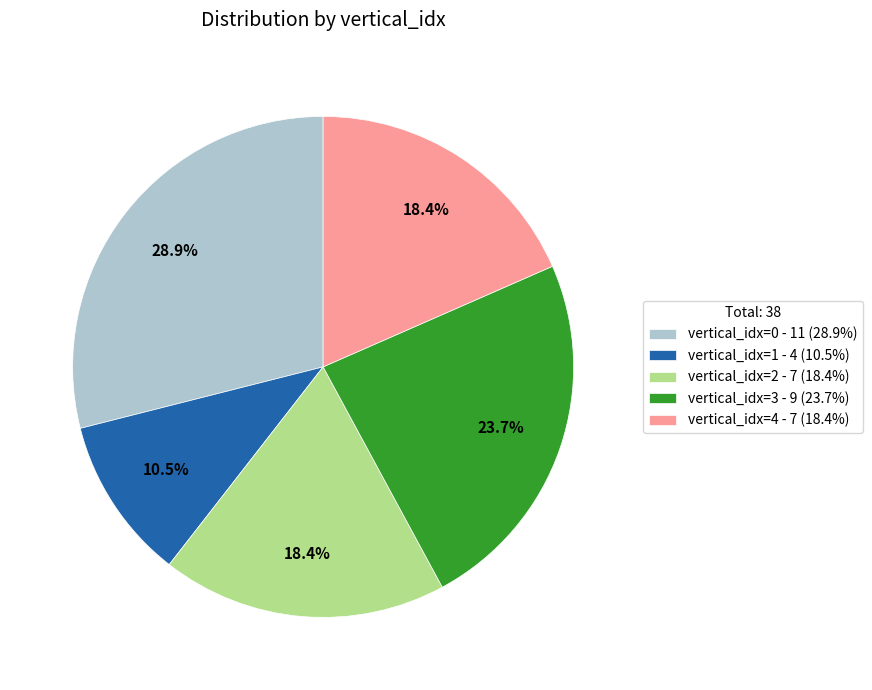

Which category has the smallest portion of the pie?

vertical_idx=1 - 4 (10.5%)